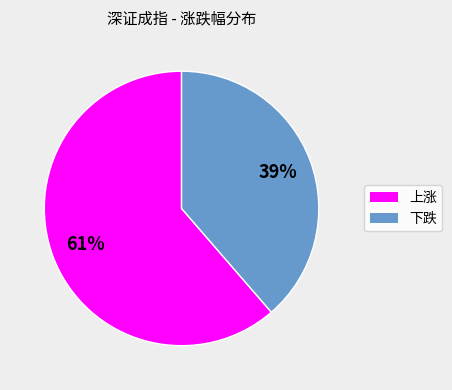

How many slices are in this pie chart?

2